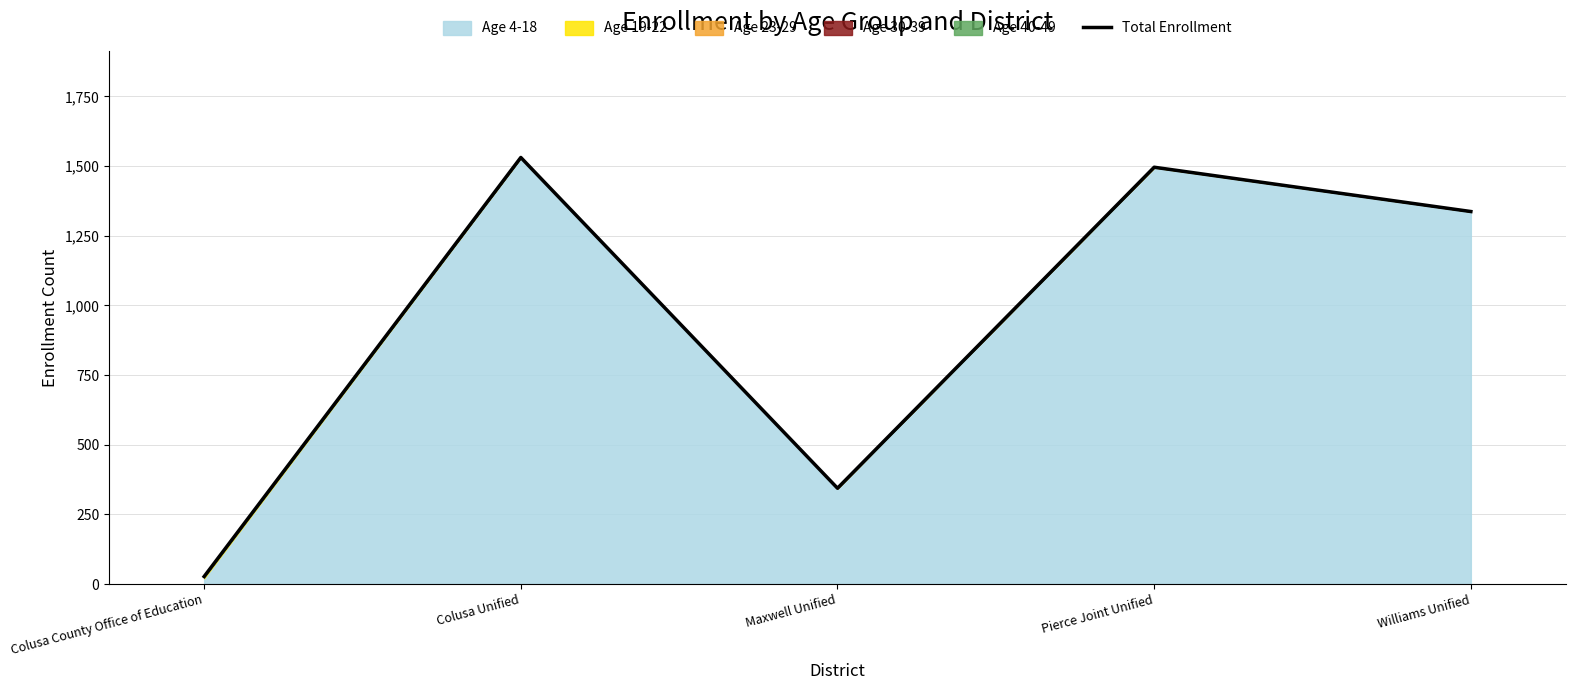

At which category does the chart reach its peak across all series?

Colusa Unified